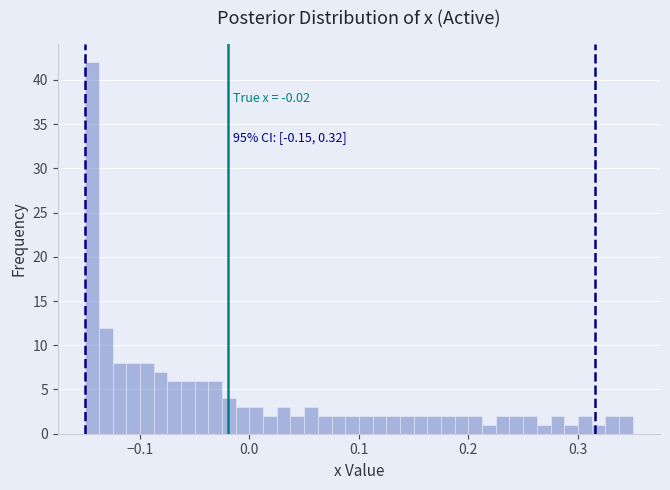

Read against the x-axis, roughly where is the centre of the tallest bar?

-0.14